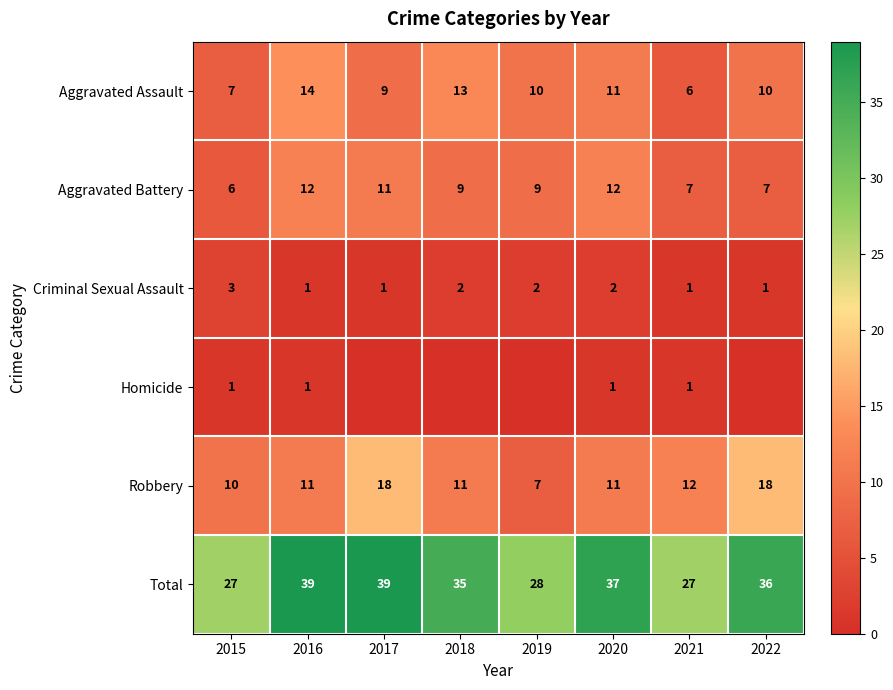

Between 2015 and 2016, which series saw the biggest shift?

Total